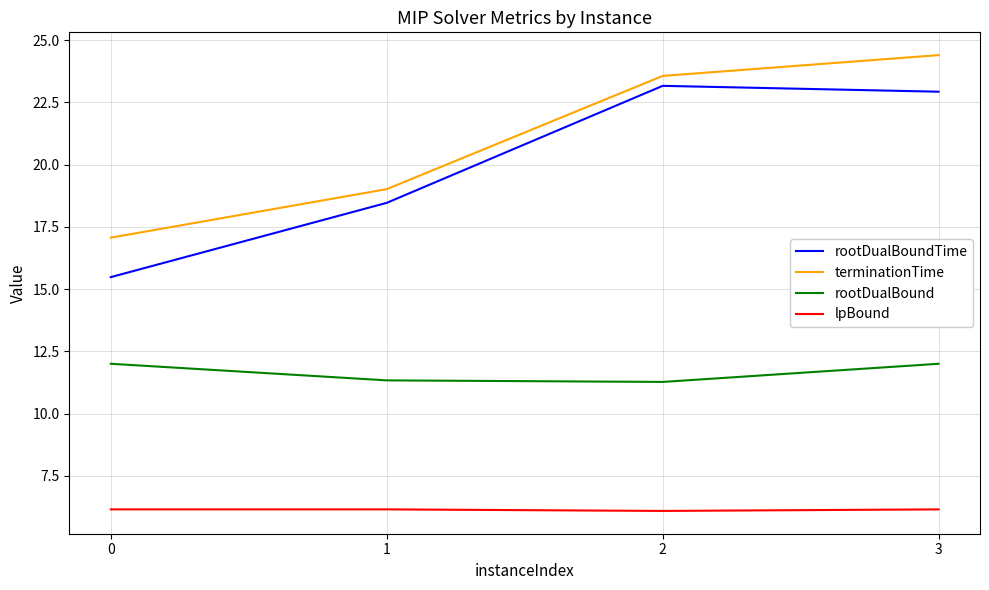

At how many categories does at least one series exceed 18?

3